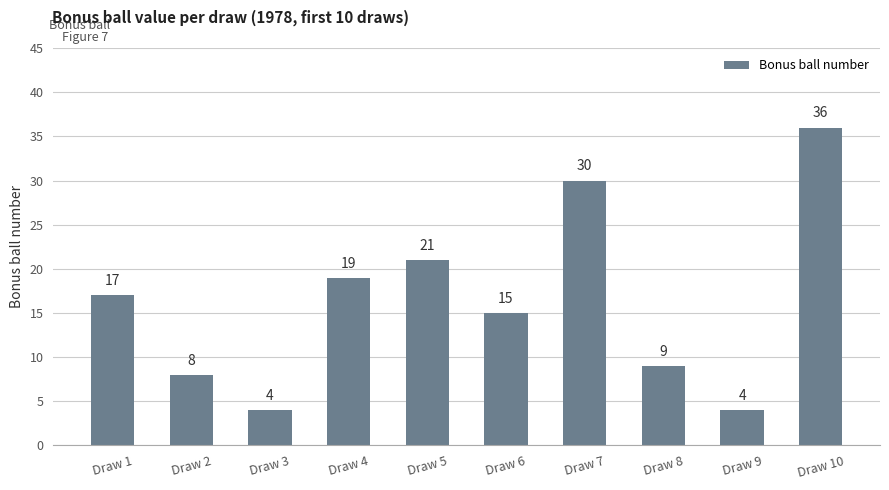

What is the difference between the maximum and minimum values?

32